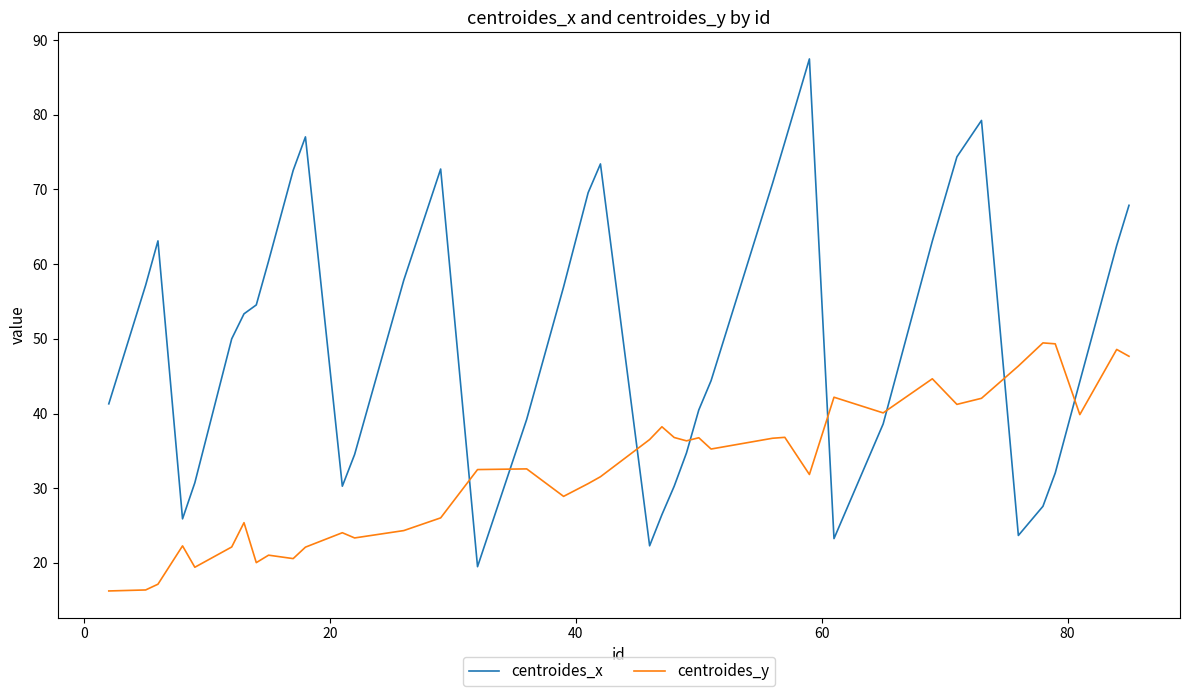

What is the maximum value shown in the chart?

87.5